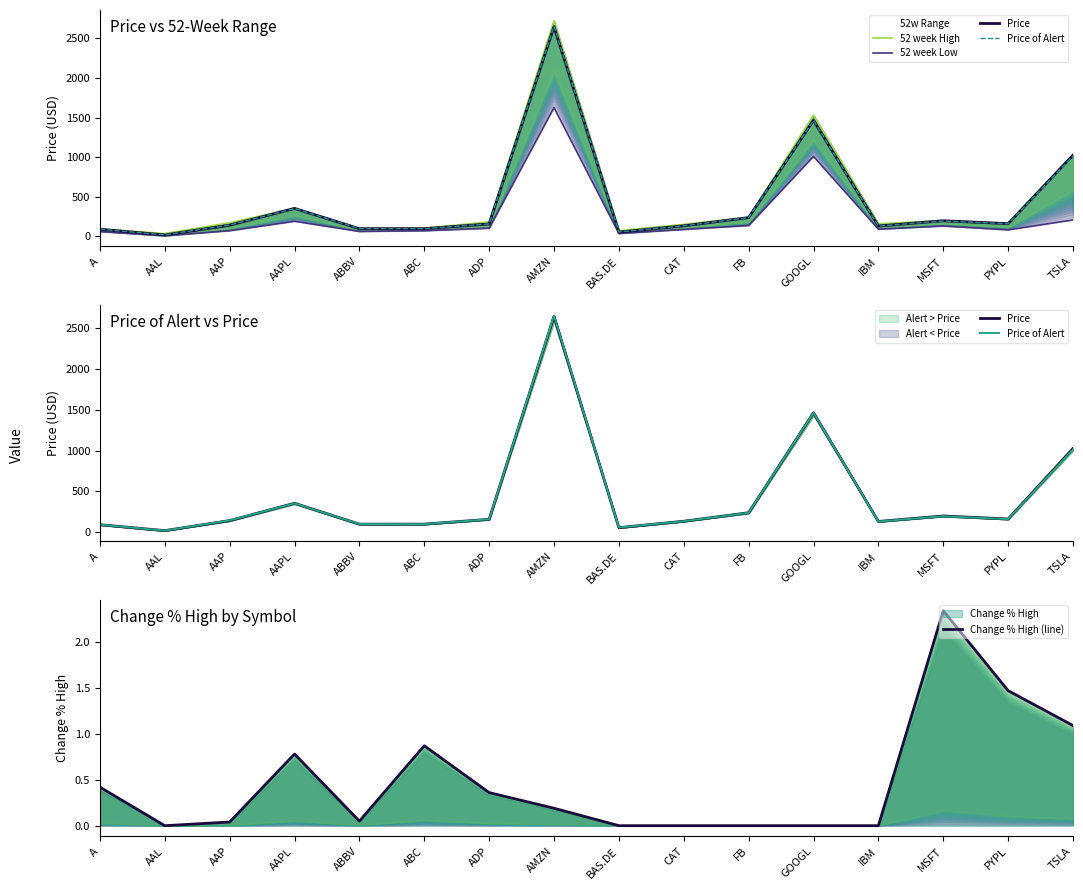

What is the label of the 3rd point from the right?

MSFT